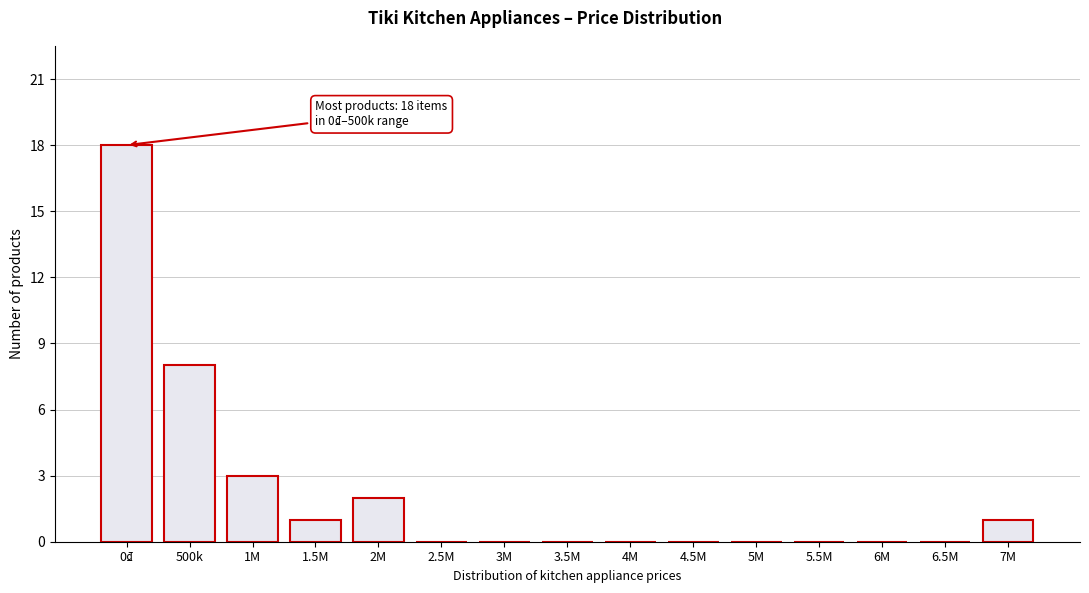

Reading left to right, list all the values displayed in this chart.

0₫=18	500k=8	1M=3	1.5M=1	2M=2	2.5M=0	3M=0	3.5M=0	4M=0	4.5M=0	5M=0	5.5M=0	6M=0	6.5M=0	7M=1